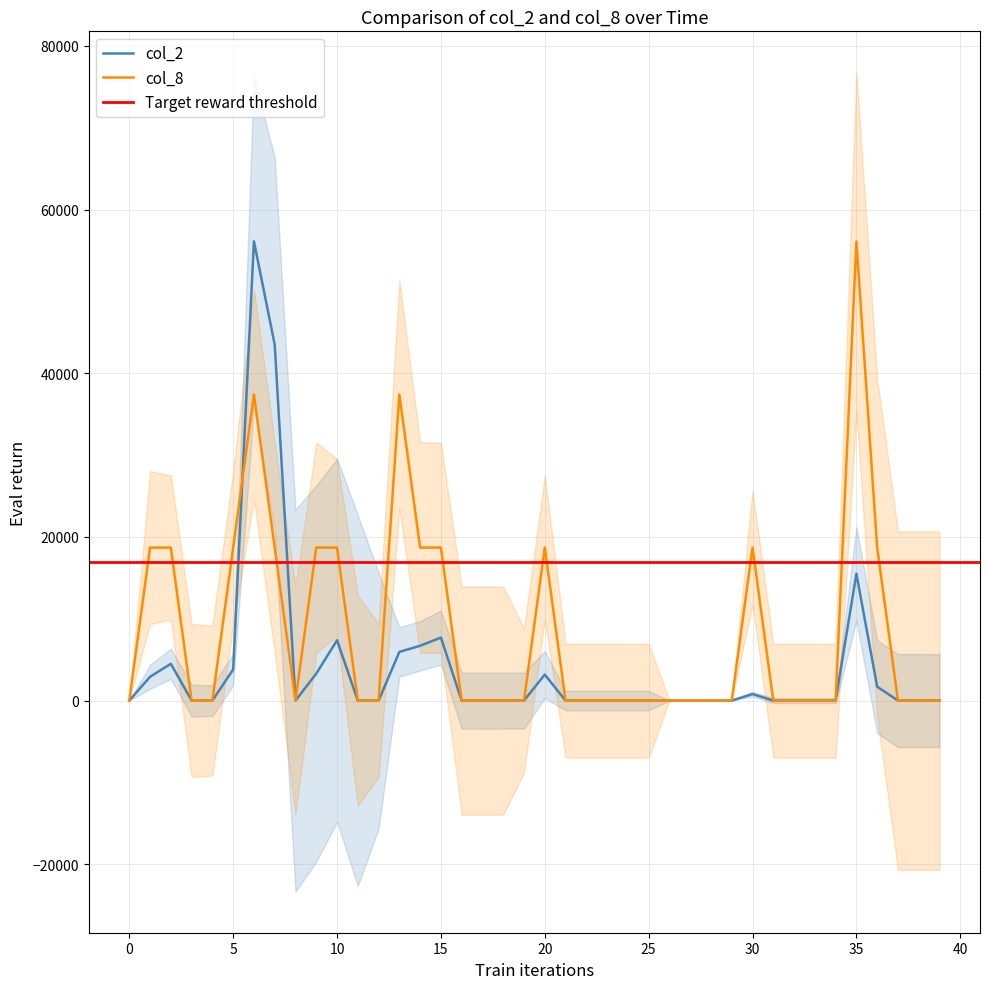

What is the highest value of the col_2 series?

56120.0